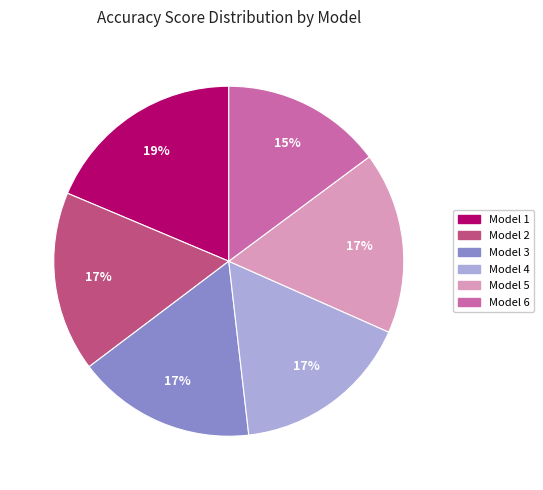

The Model 1 slice represents 19% of the pie. True or false?

True